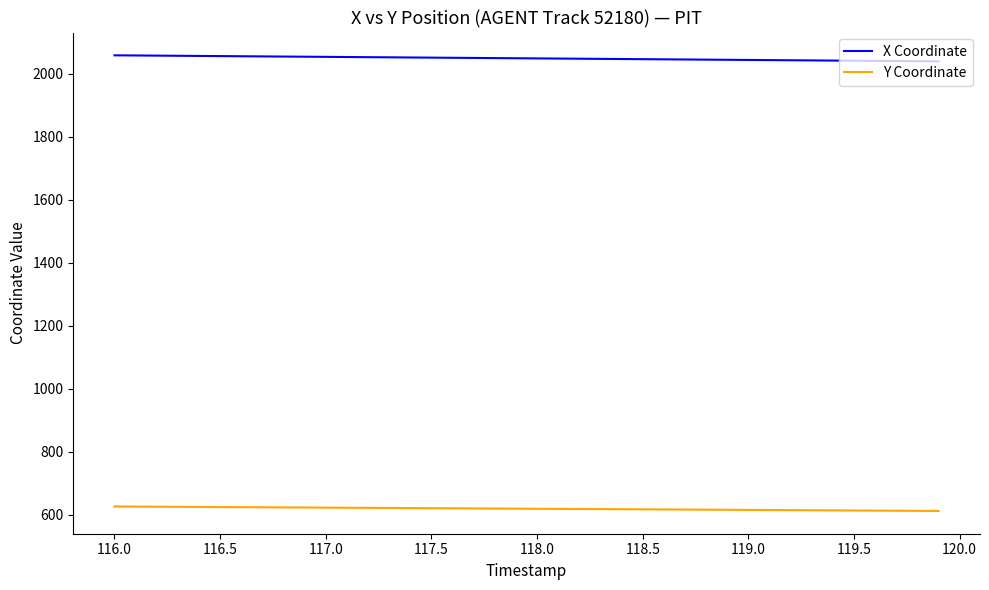

What is the maximum value shown in the chart?

2058.2